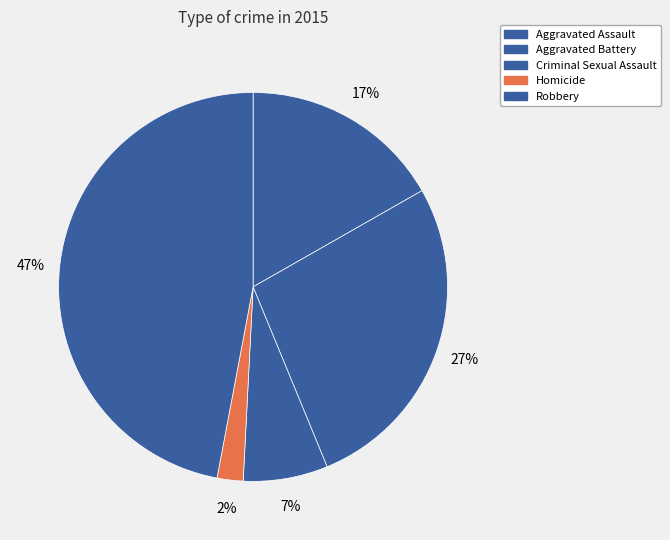

Does Robbery account for over 50% of the chart?

No